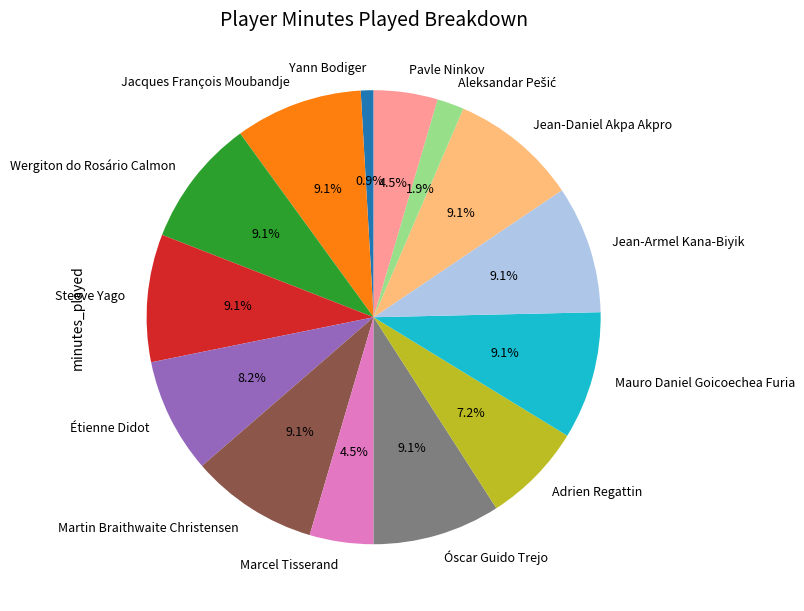

How many slices are in this pie chart?

14